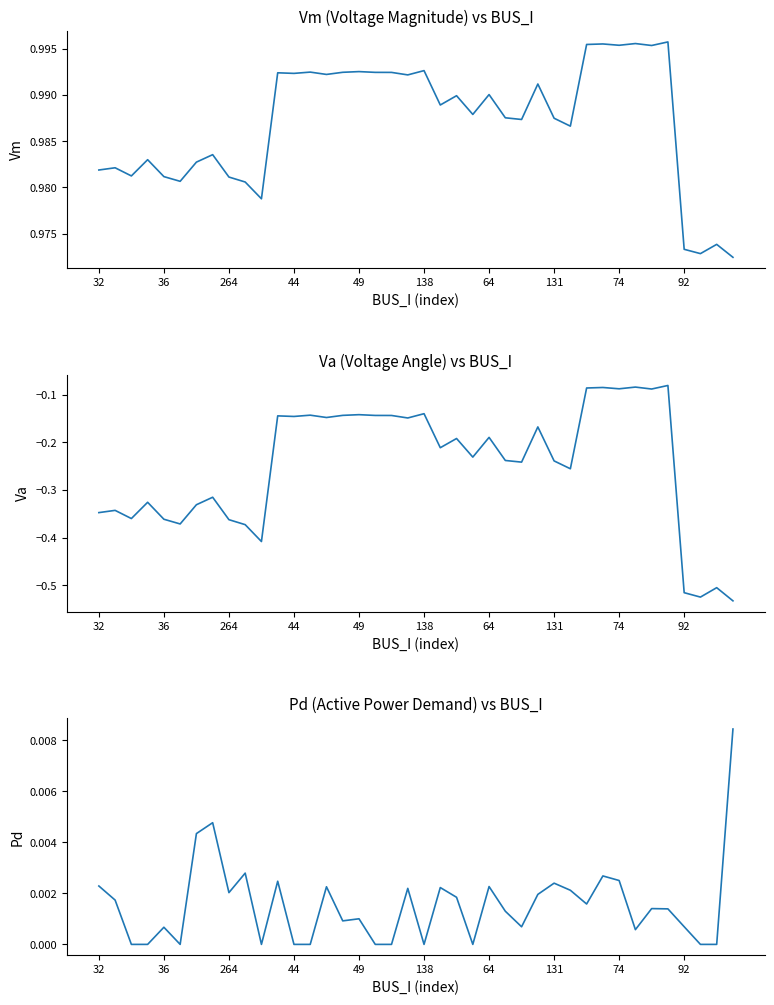

List the series in order of their peak value, highest first.

Vm, Pd, Va